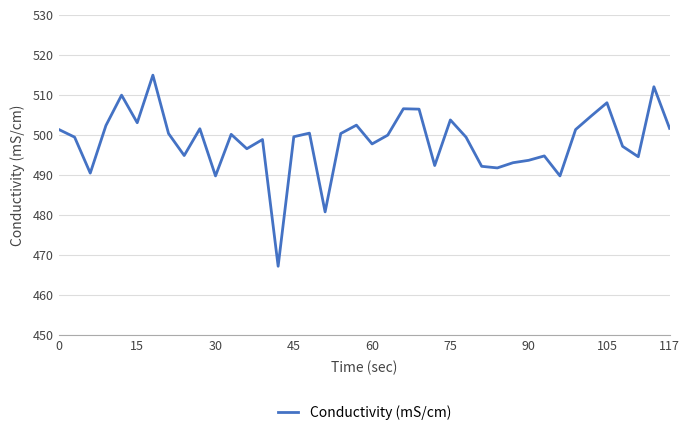

What is the difference between the maximum and minimum values?

47.8